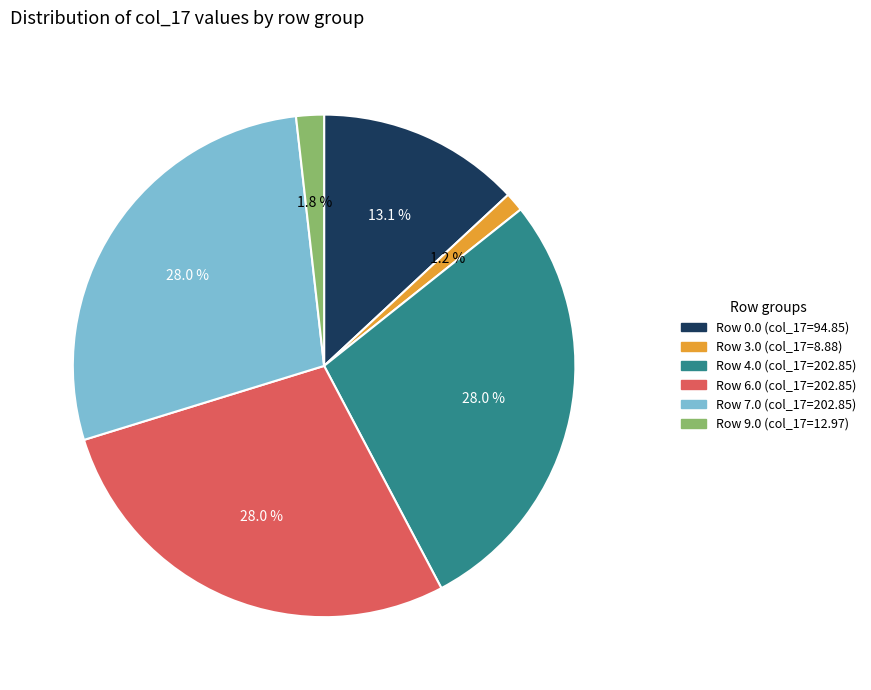

Is there a majority slice in this chart?

No